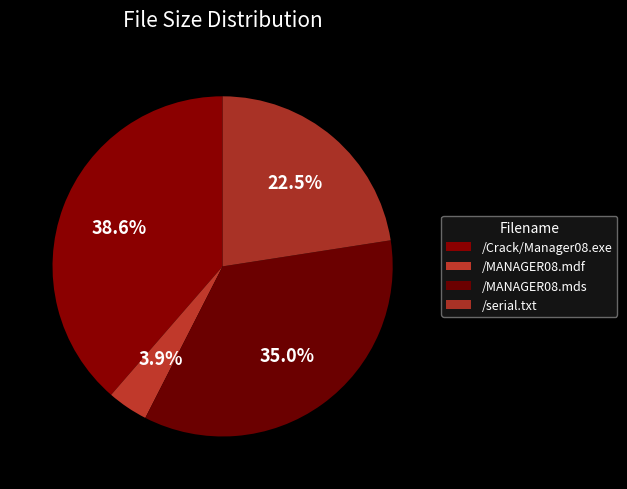

Does /MANAGER08.mdf account for over 50% of the chart?

No